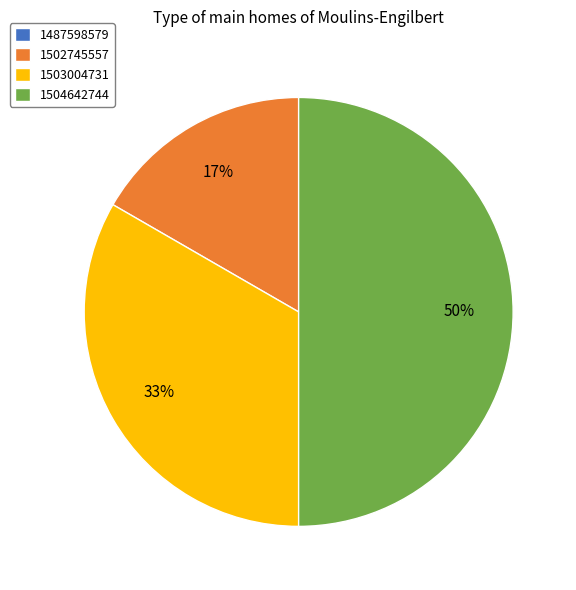

Between 1504642744 and 1503004731, which is larger?

1504642744